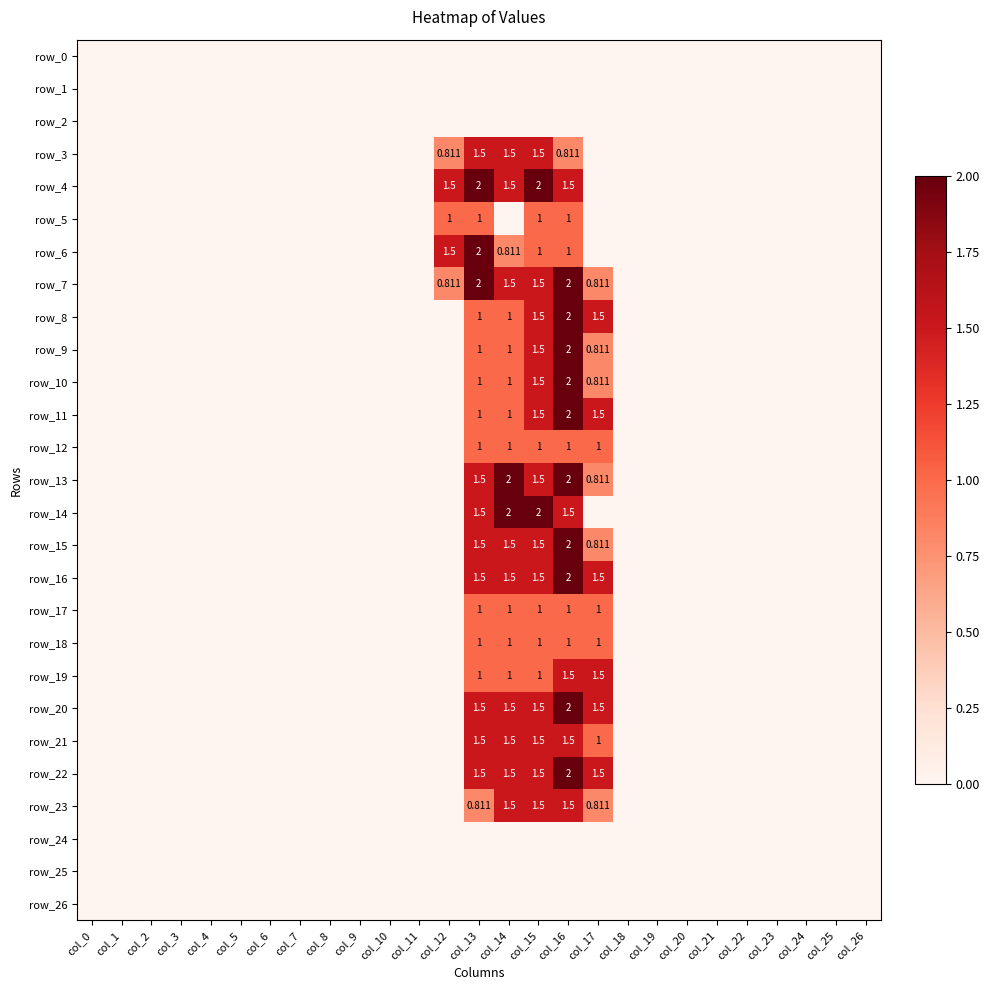

At which category does the chart reach its minimum across all series?

col_0